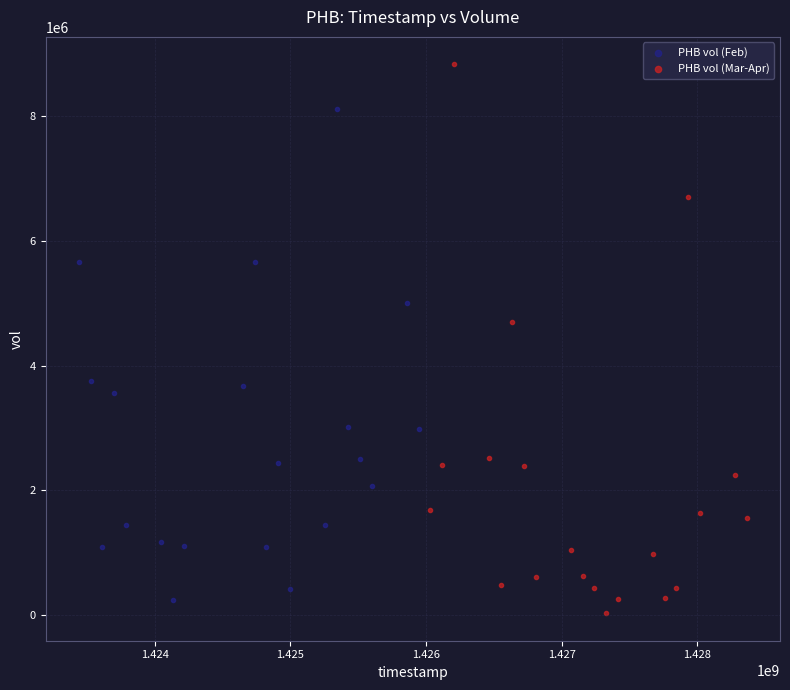

Which series reaches the maximum Y coordinate?

PHB vol (Mar-Apr)